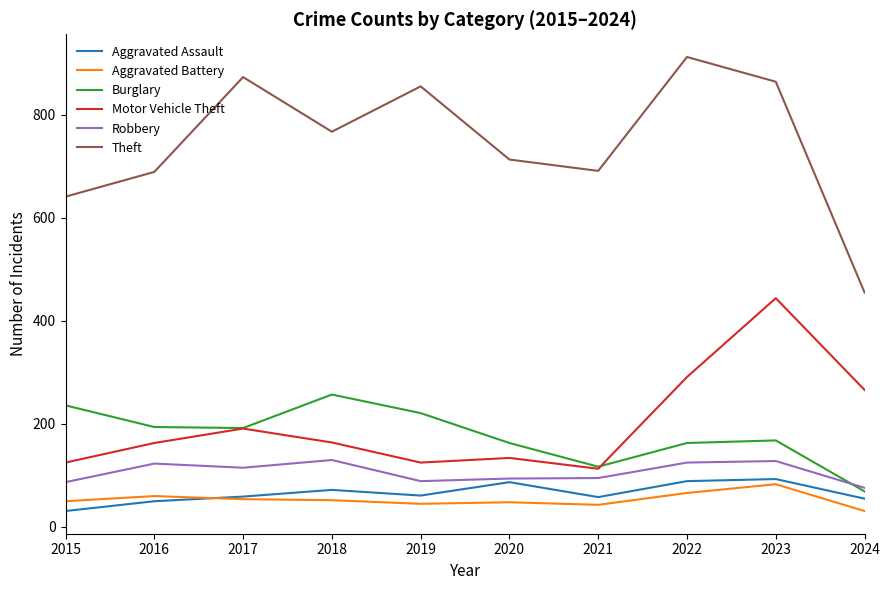

What is the difference between the Burglary values at 2022 and 2019?

58